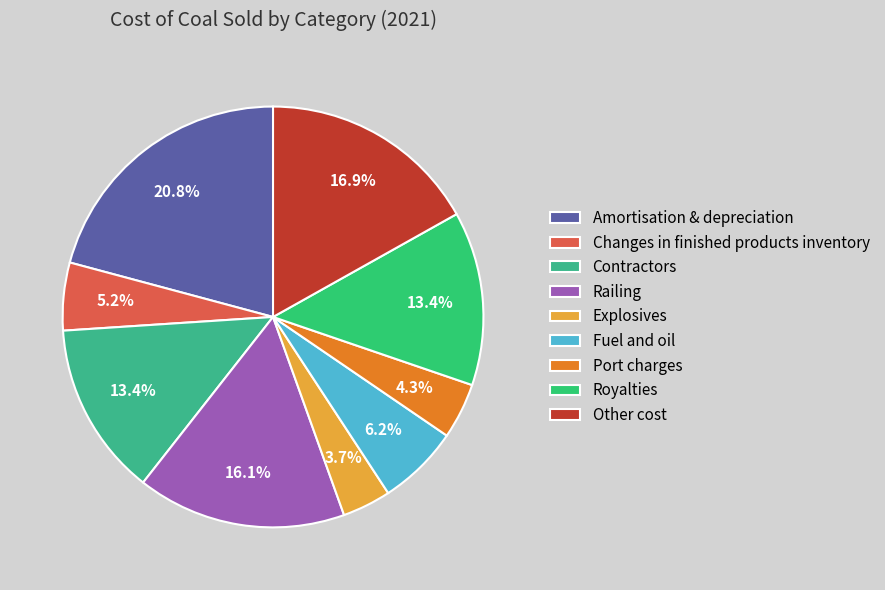

To the nearest percent, what percentage of the pie is Fuel and oil?

6%